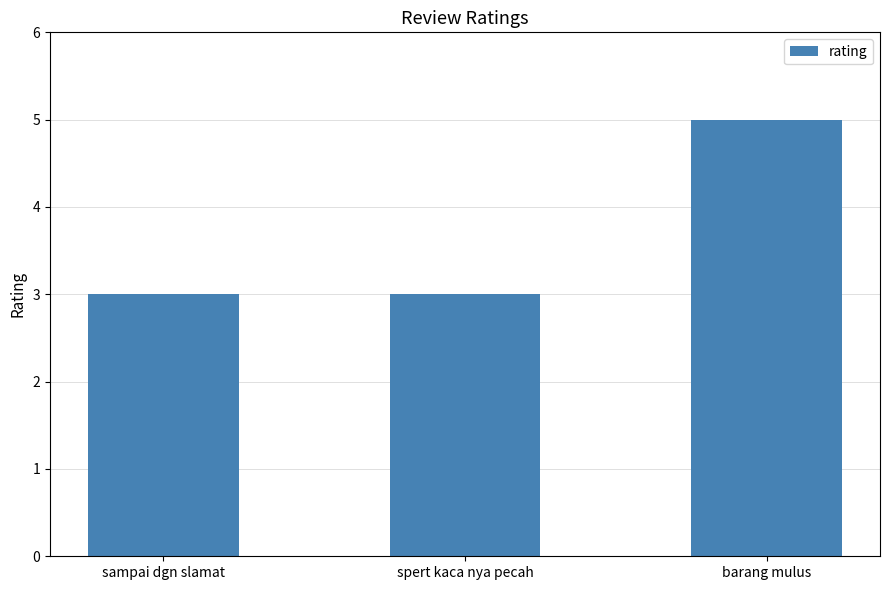

What is the minimum value shown in the chart?

3